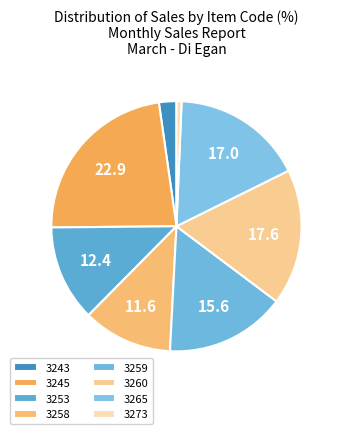

Between 3259 and 3273, which is larger?

3259